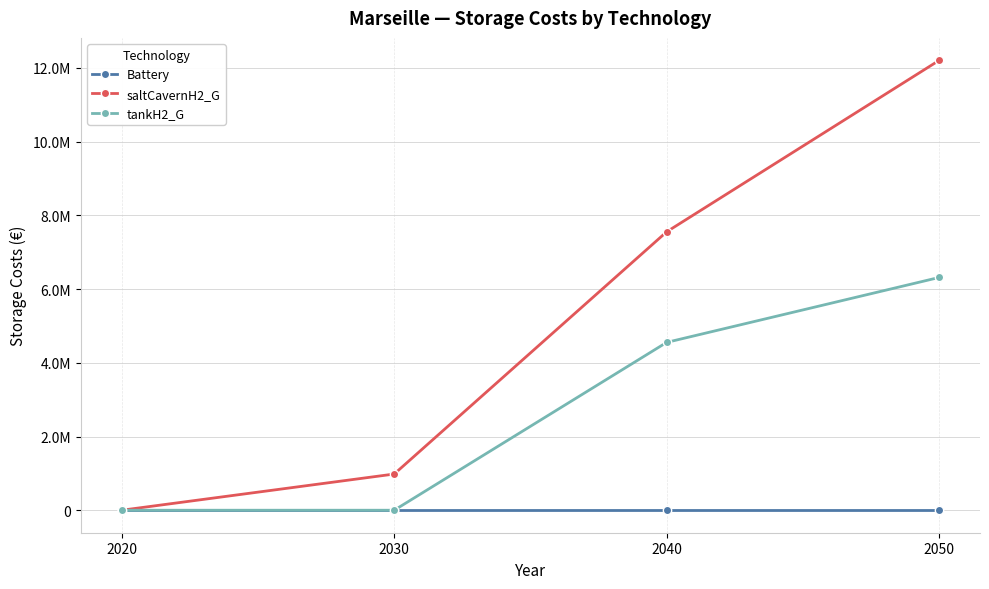

List the labels in order of tankH2_G value, largest first.

2050, 2040, 2030, 2020